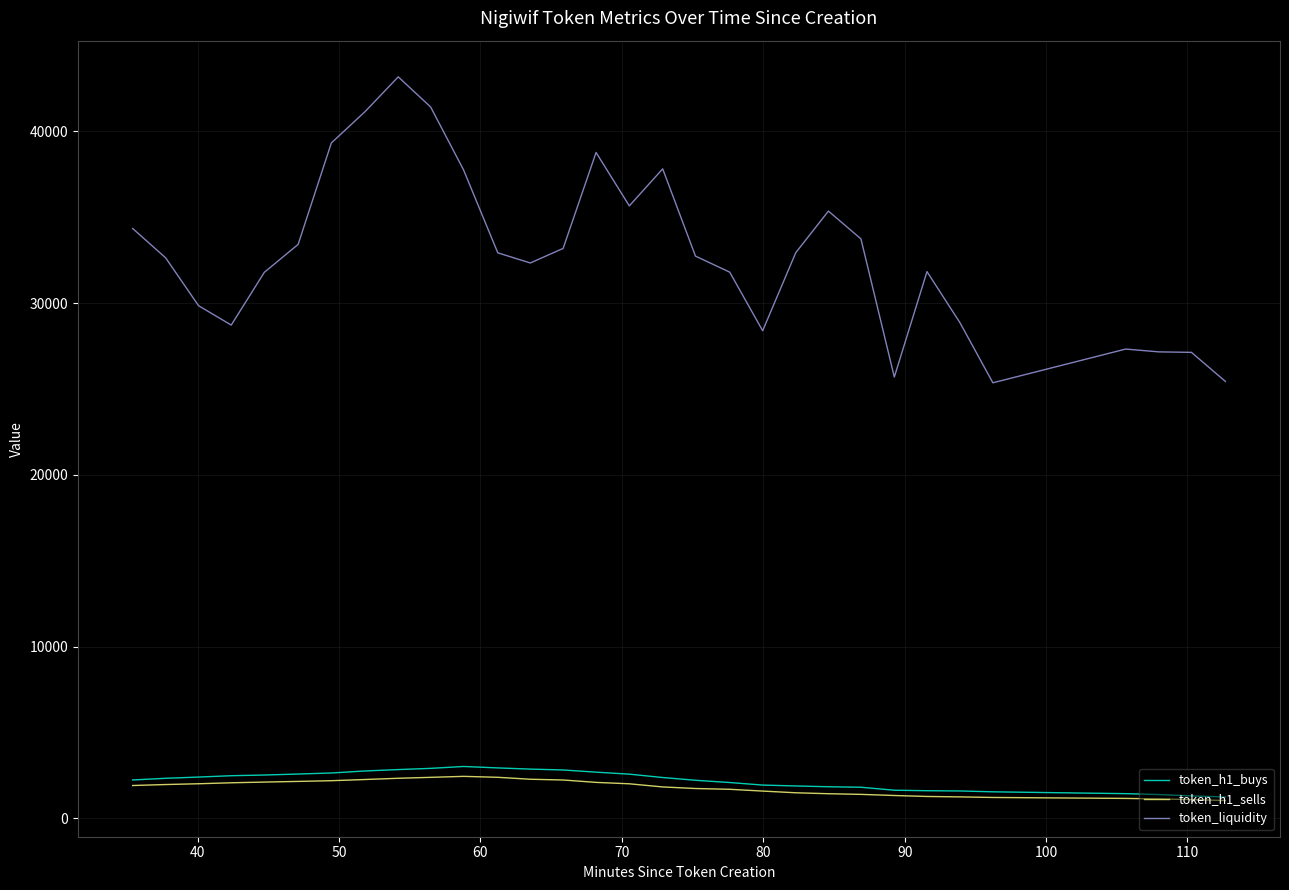

Which series has the largest total across all categories?

token_liquidity